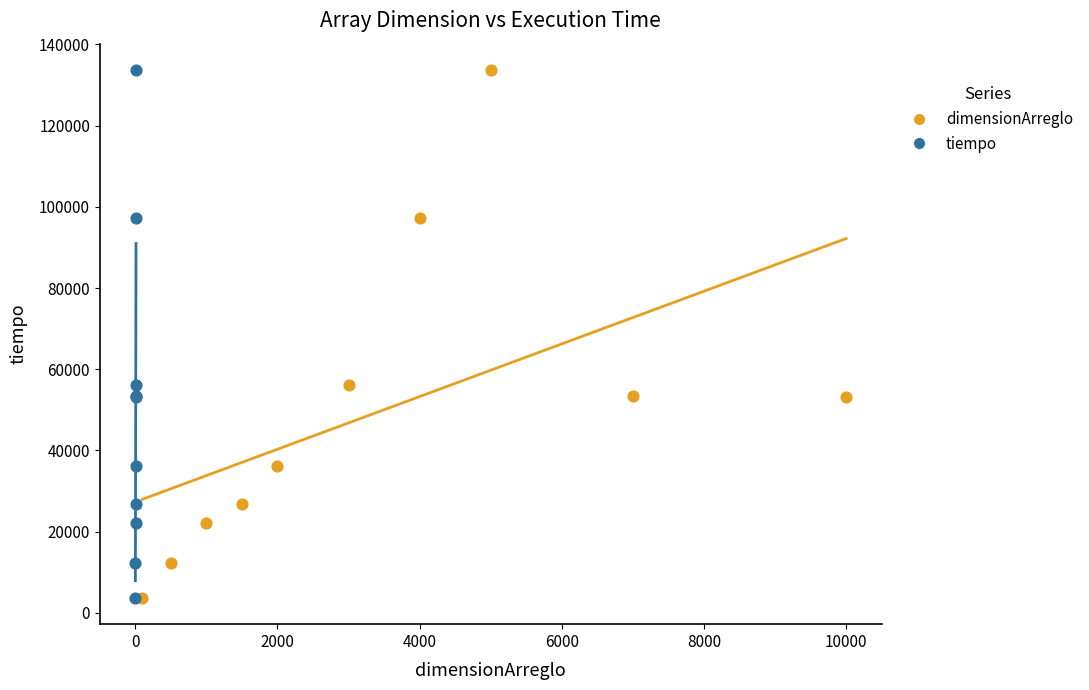

What are all the series names shown in the legend?

dimensionArreglo, tiempo